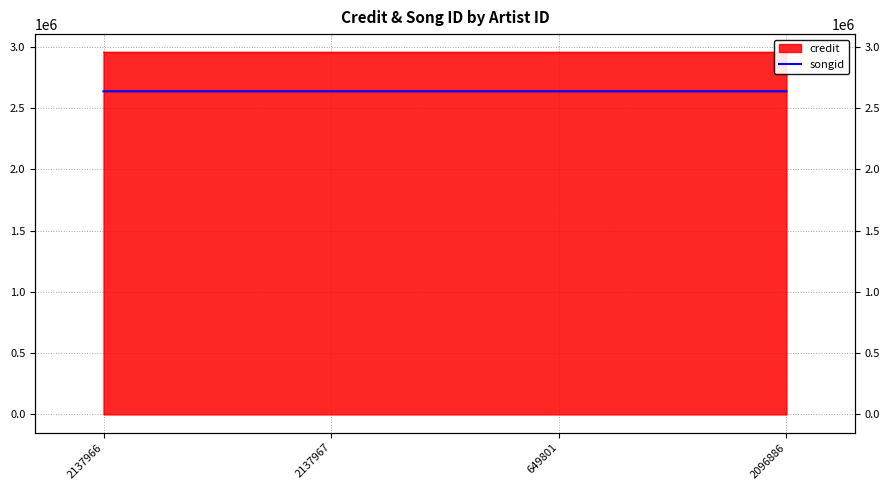

At which category does the chart reach its peak across all series?

2096886